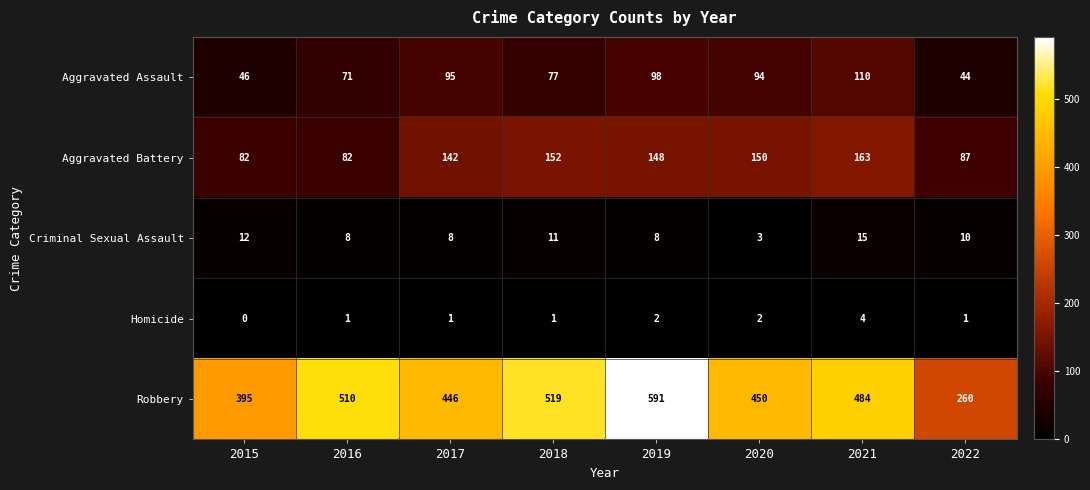

At which category is the sum across all series the highest?

2019